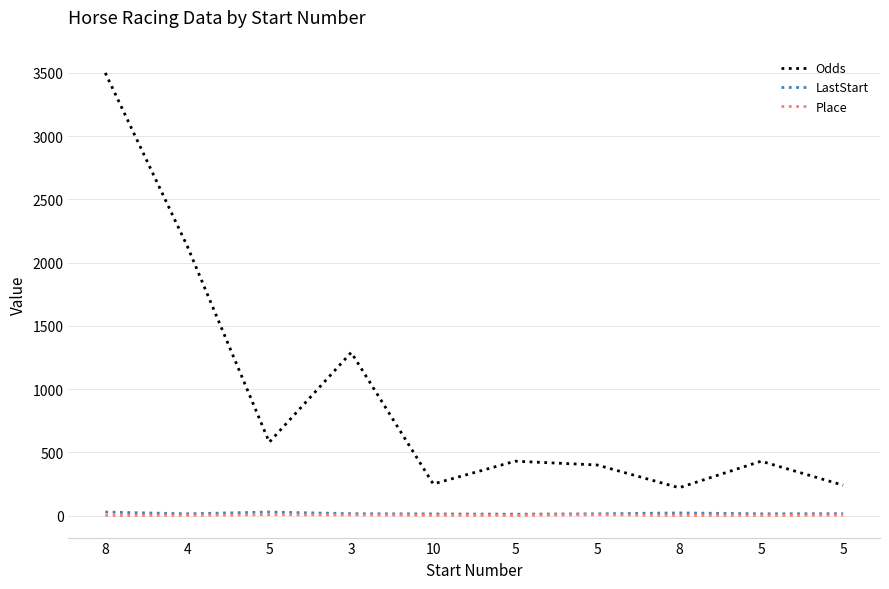

Does the chart display data point markers on the line(s)?

No